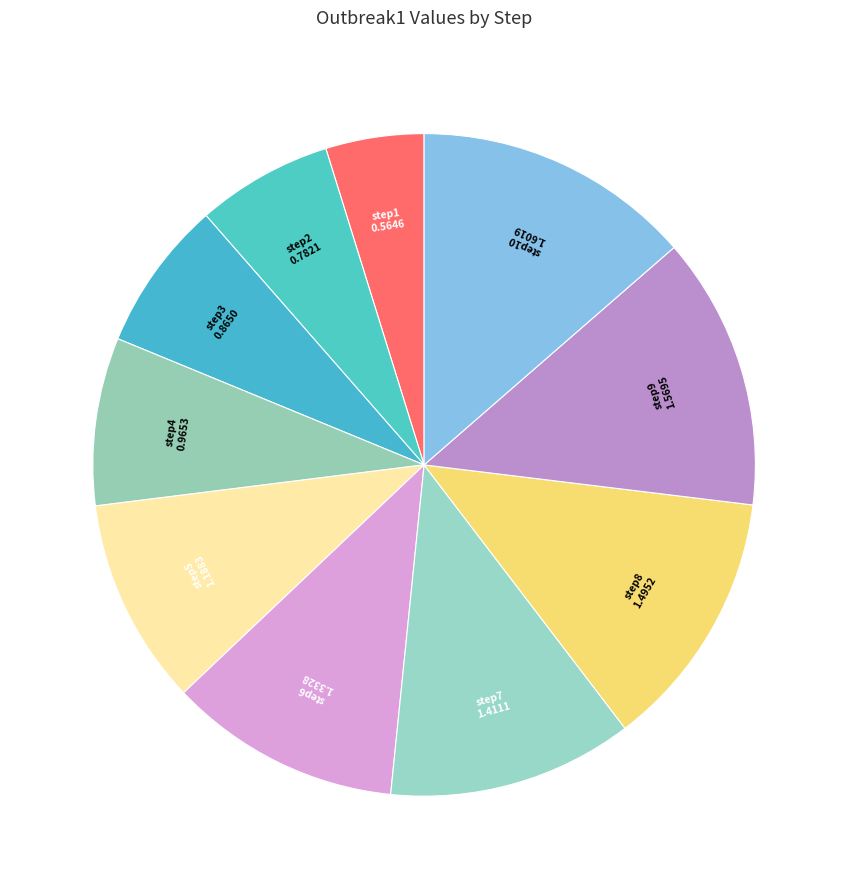

Does step6 represent more than half of the total?

No